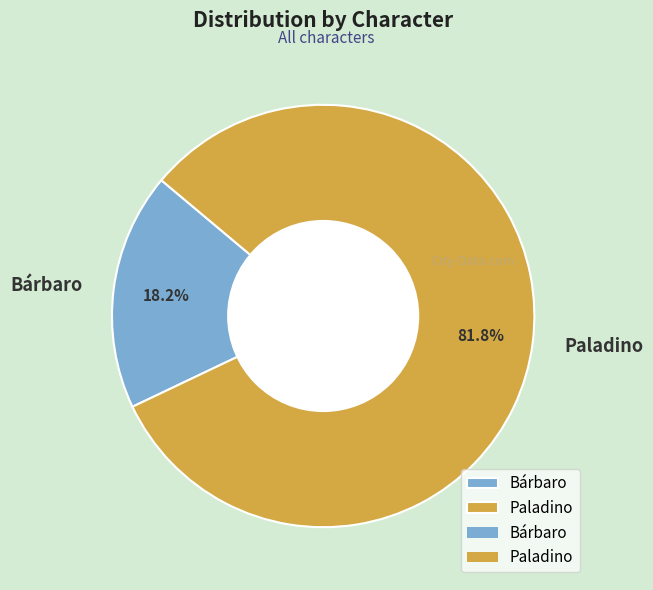

To the nearest percent, what portion does Bárbaro represent?

18%